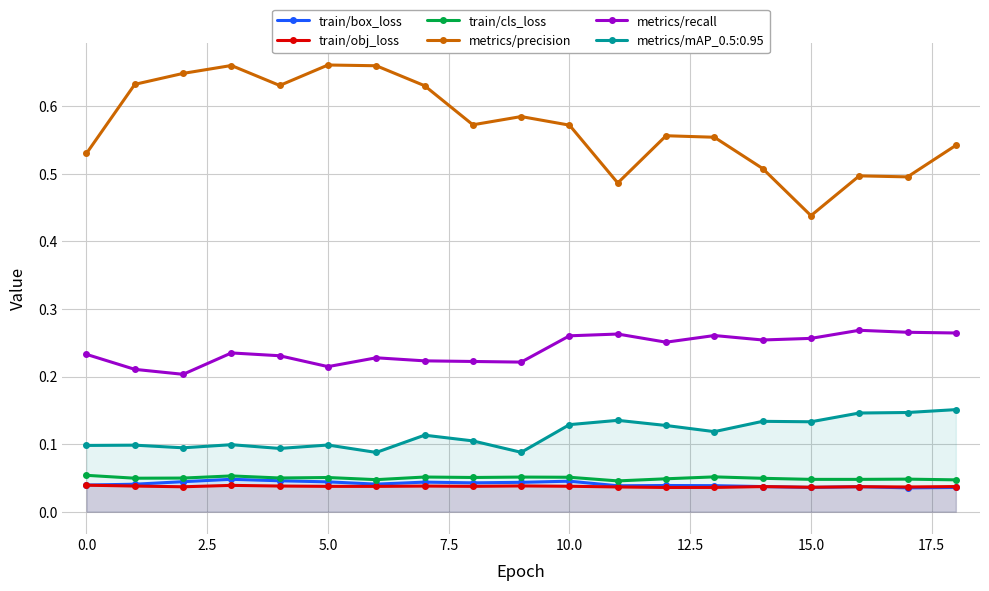

Which series has the widest spread of values?

metrics/precision